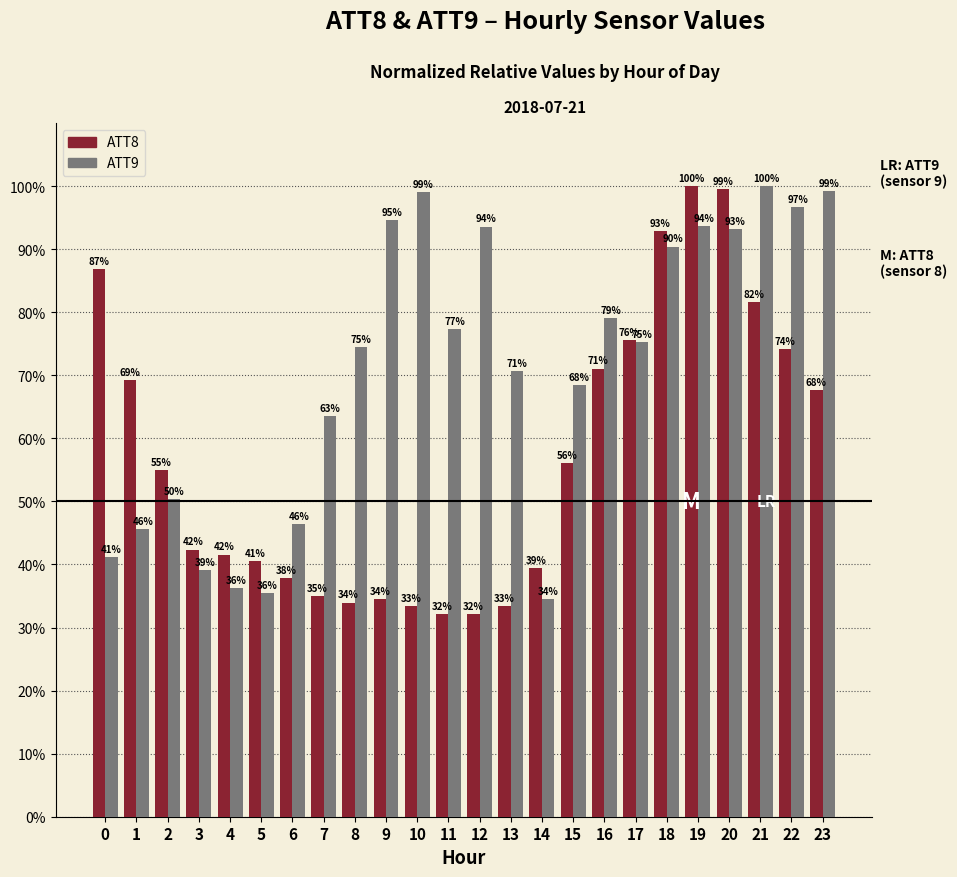

What is the minimum value for ATT8?

32.1